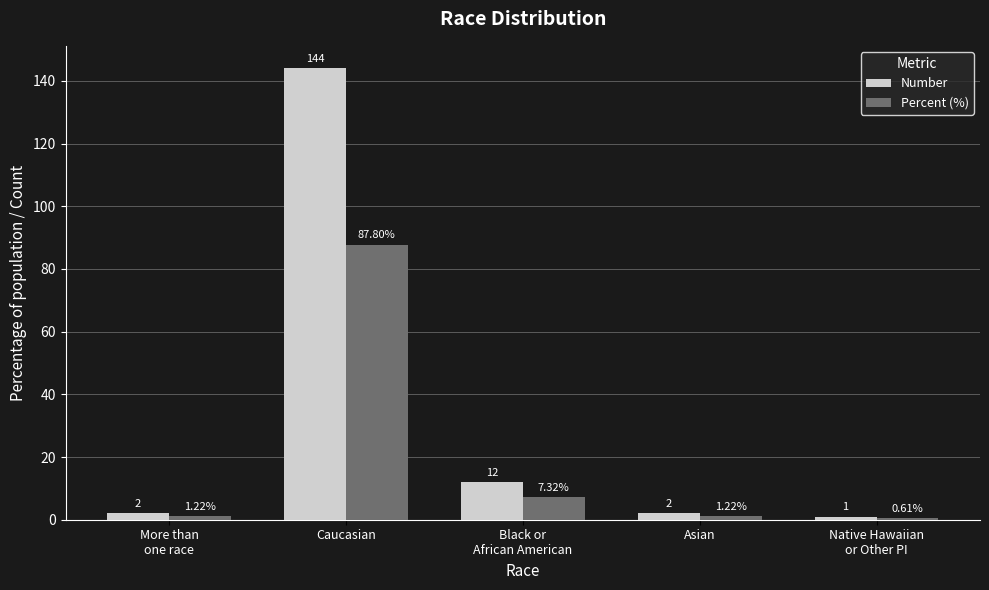

What is the total value across all series at Black or
African American?

19.3